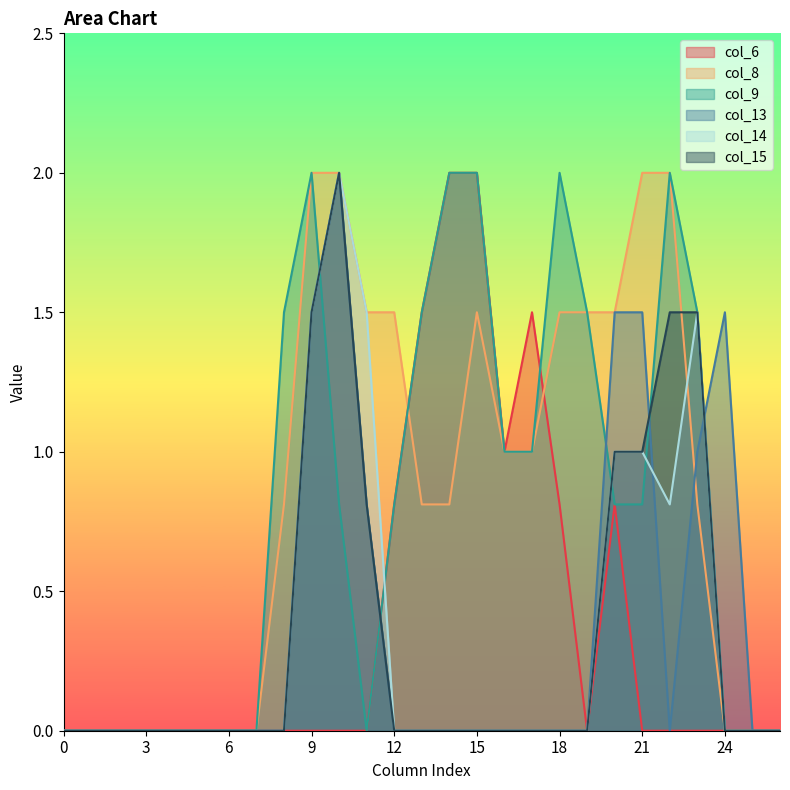

What is the maximum value shown in the chart?

2.0